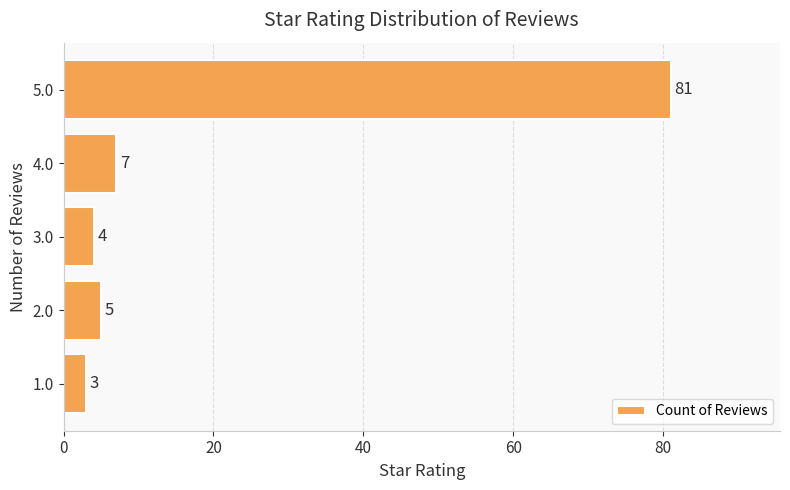

True or false: the data shows 7 at 3.0.

False